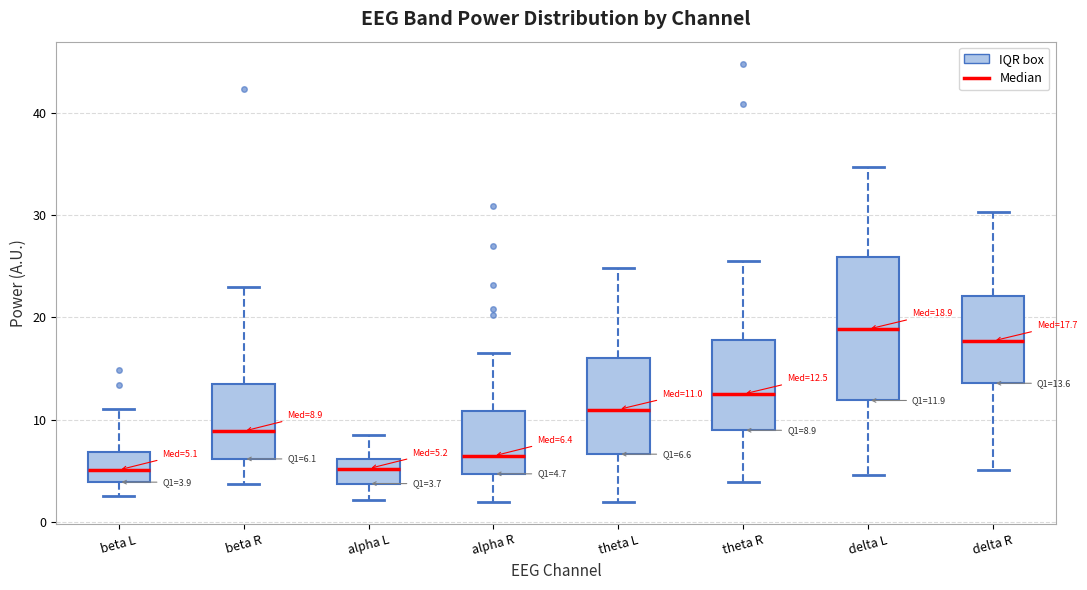

Which box has the highest median line?

delta L